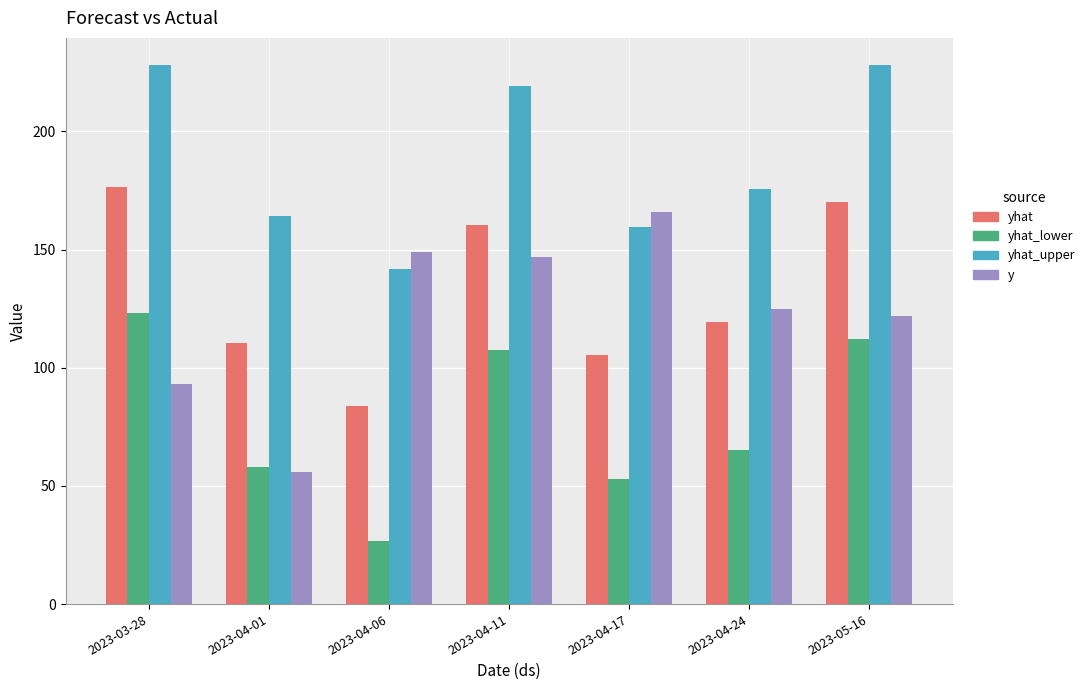

What is the label of the 5th bar from the left?

2023-04-17